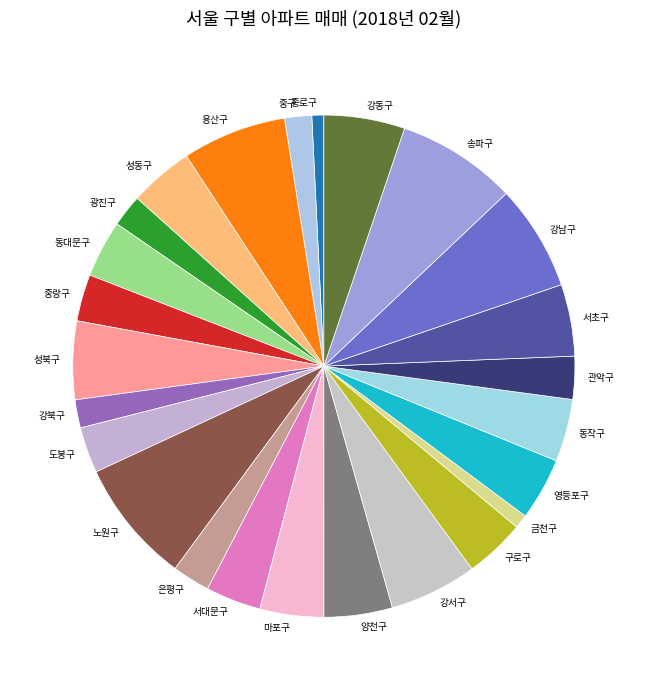

Count the number of slices in the pie.

25